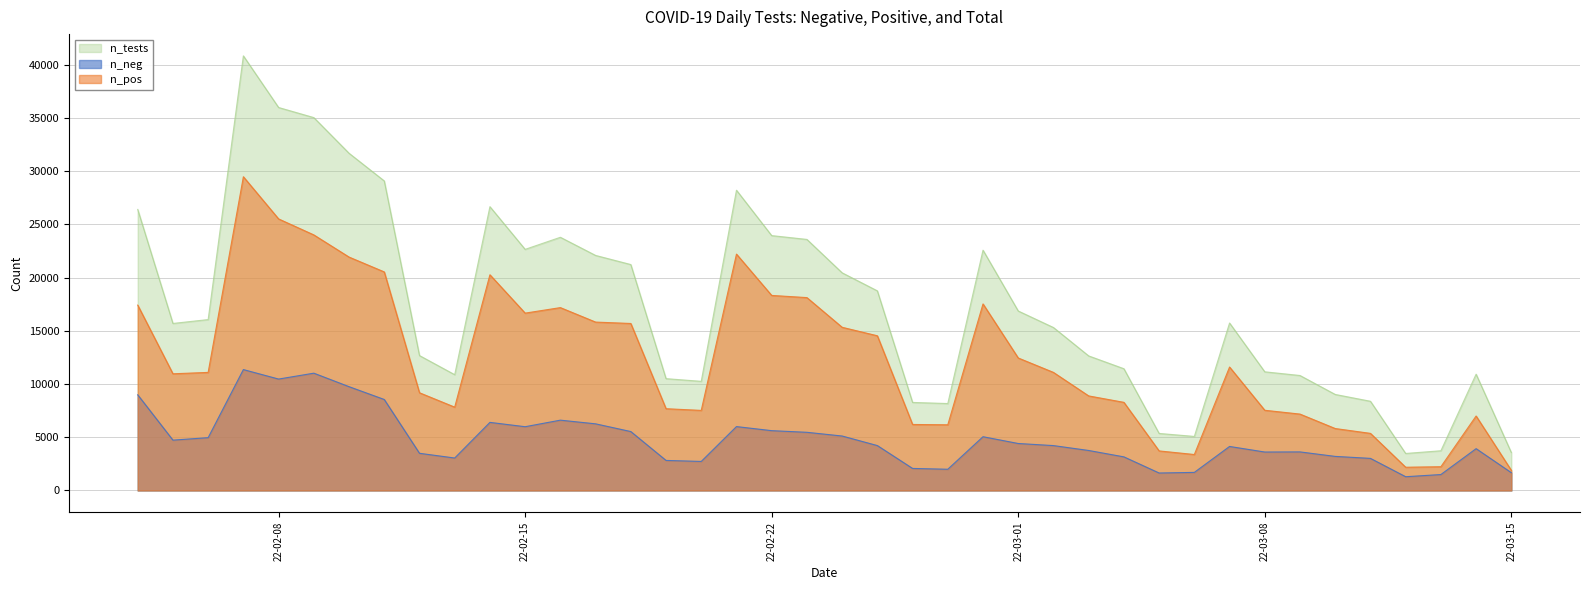

The value of n_pos at 27 is 28696. True or false?

False